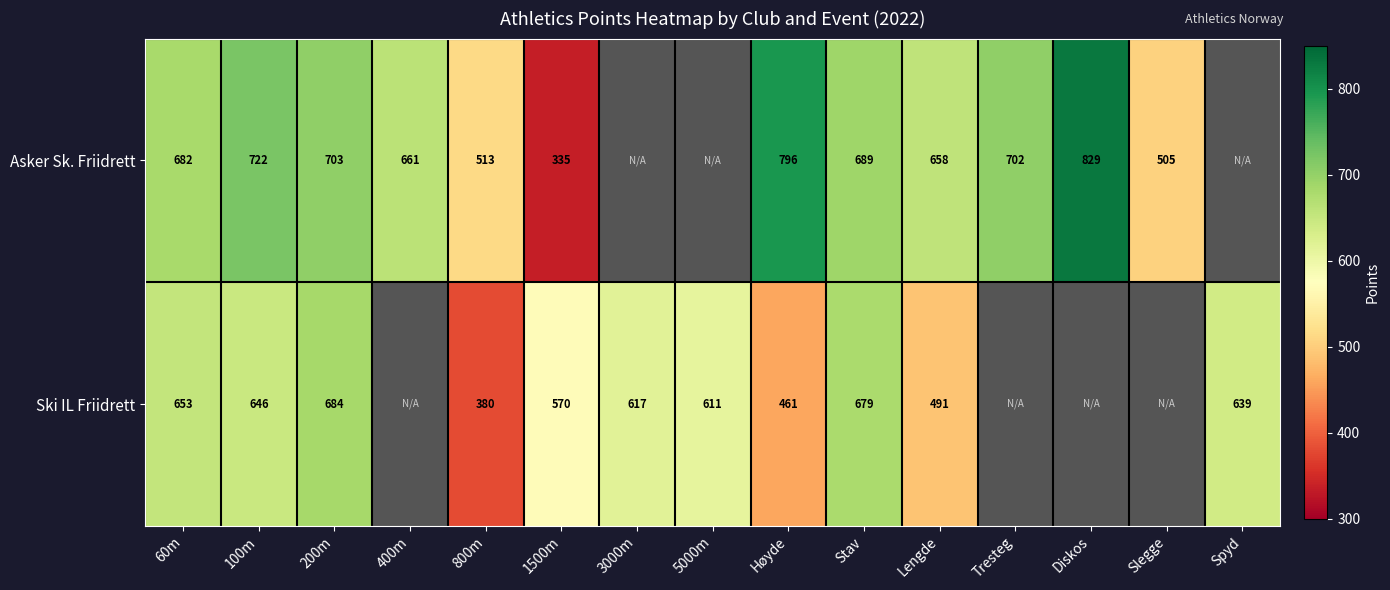

Which label corresponds to the largest value in the chart?

Diskos